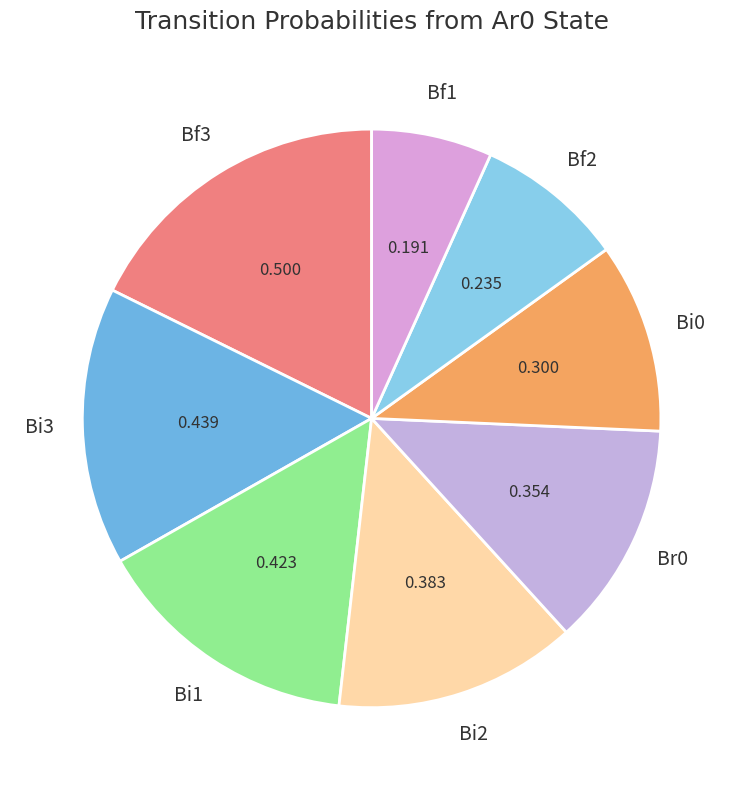

Rank the categories by value from highest to lowest.

Bf3, Bi3, Bi1, Bi2, Br0, Bi0, Bf2, Bf1